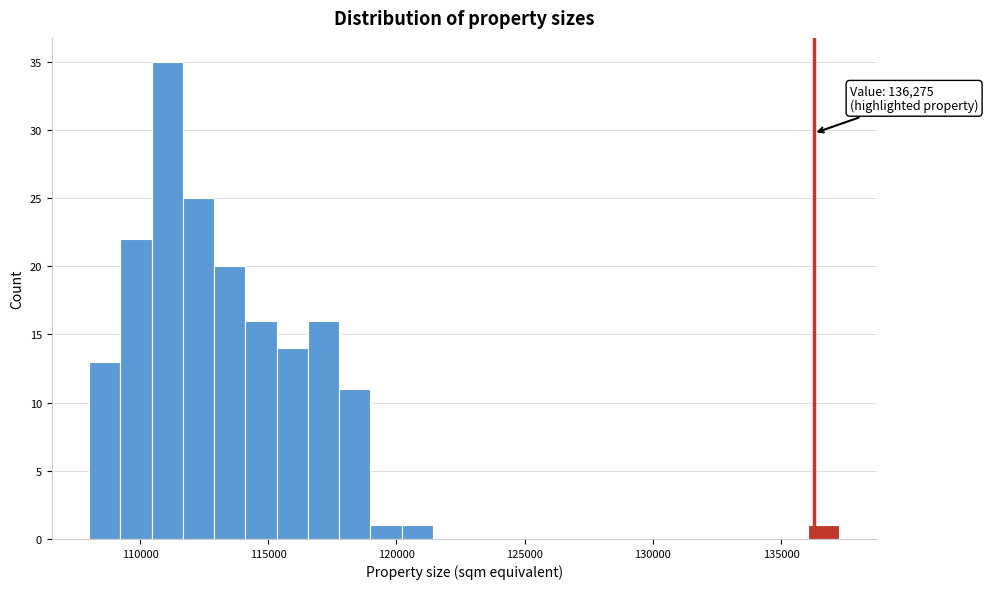

Around what value on the x-axis is the tallest bar? Give the approximate position of its centre, as read against the axis.

111000